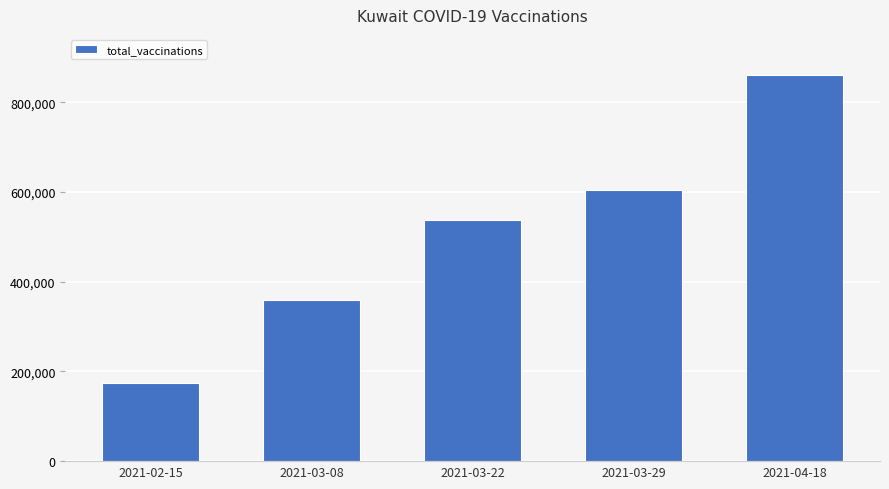

What is the difference between the values at 2021-03-08 and 2021-03-29?

244861